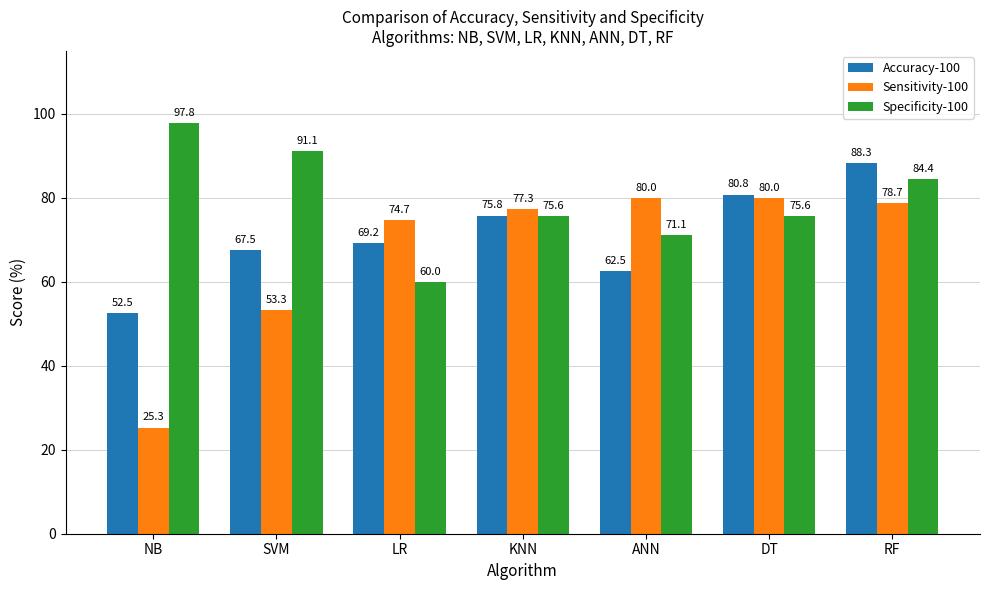

What are all the series names shown in the legend?

Accuracy-100, Sensitivity-100, Specificity-100